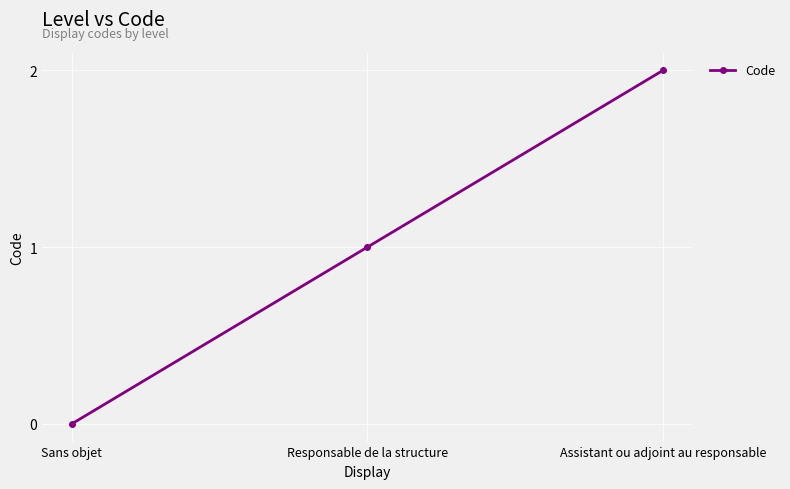

Is it true that the value at Assistant ou adjoint au responsable is 2?

True